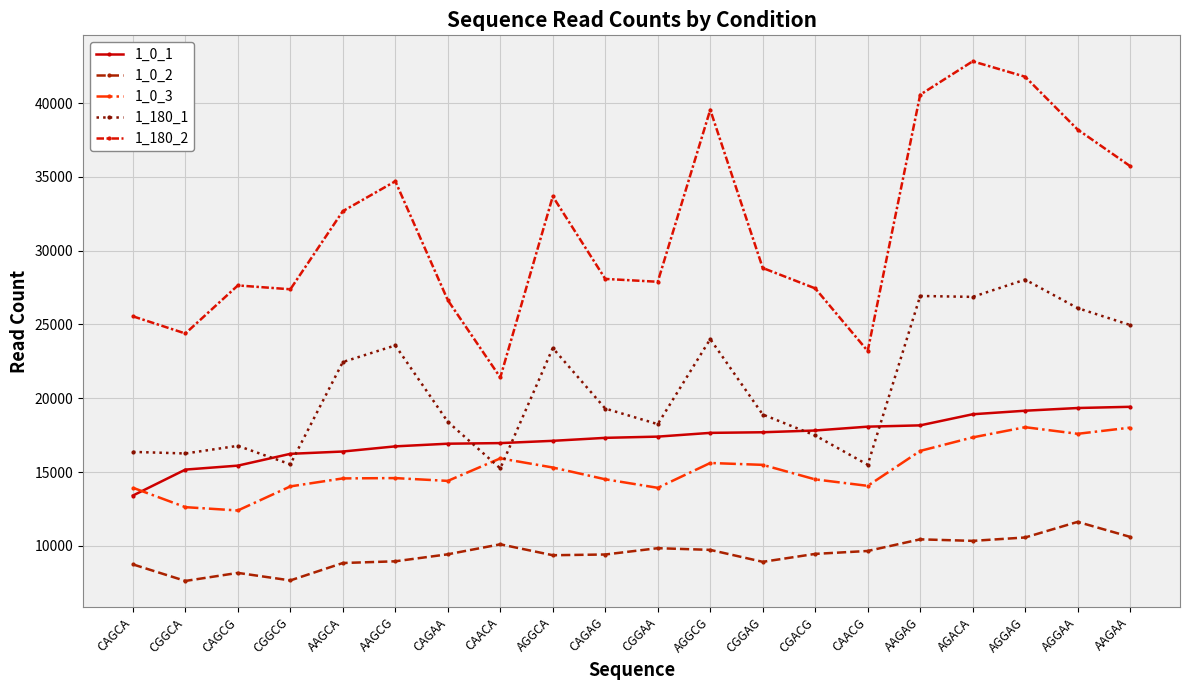

What is the label of the 3rd point from the left?

CAGCG